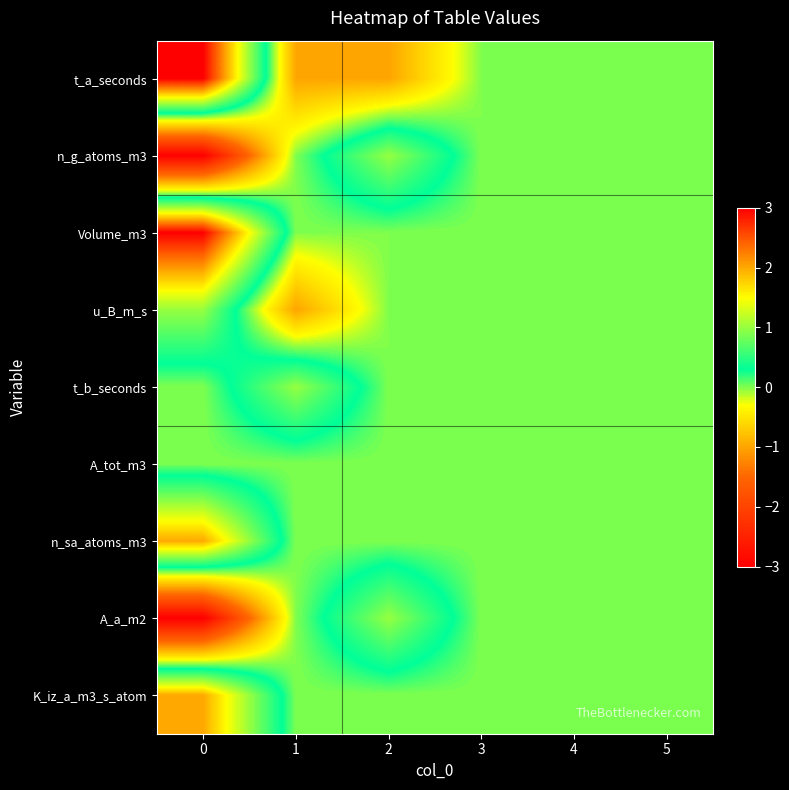

Reading left to right, transcribe all the data shown in this chart.

t_a_seconds: 0=3	1=-1	2=-1	3=0	4=0	5=0
n_g_atoms_m3: 0=-3	1=0	2=1	3=0	4=0	5=0
Volume_m3: 0=3	1=0	2=0	3=0	4=0	5=0
u_B_m_s: 0=1	1=-1	2=0	3=0	4=0	5=0
t_b_seconds: 0=0	1=1	2=0	3=0	4=0	5=0
A_tot_m3: 0=0	1=0	2=0	3=0	4=0	5=0
n_sa_atoms_m3: 0=2	1=0	2=0	3=0	4=0	5=0
A_a_m2: 0=-3	1=0	2=1	3=0	4=0	5=0
K_iz_a_m3_s_atom: 0=2	1=0	2=0	3=0	4=0	5=0